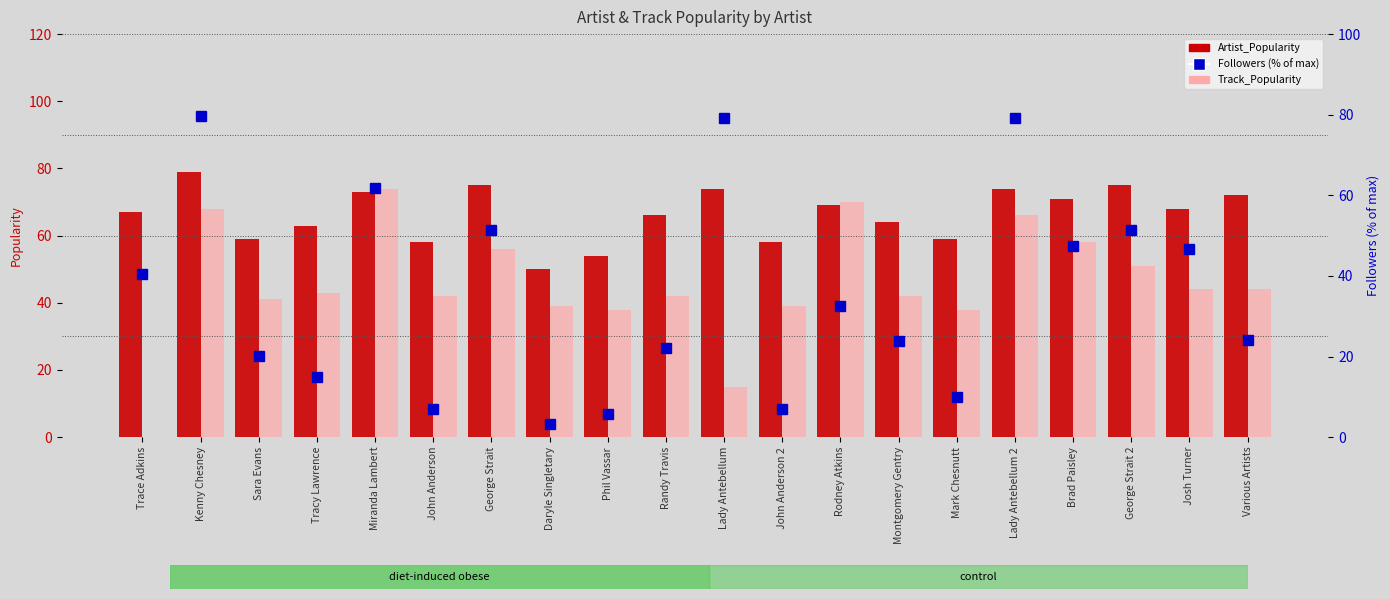

Where does the Track_Popularity series first go above 43?

Kenny Chesney